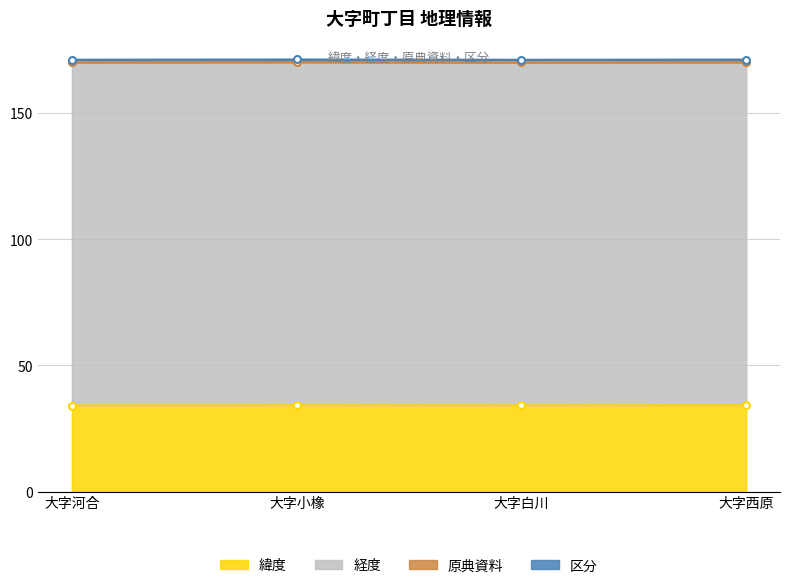

How many lines are shown in the chart?

4